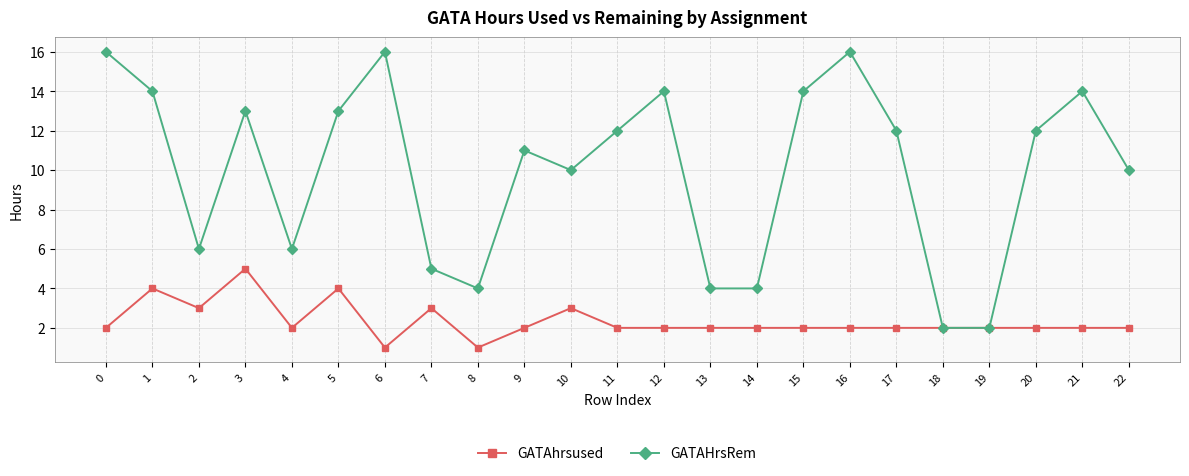

At which category does GATAHrsRem reach its first local valley?

2